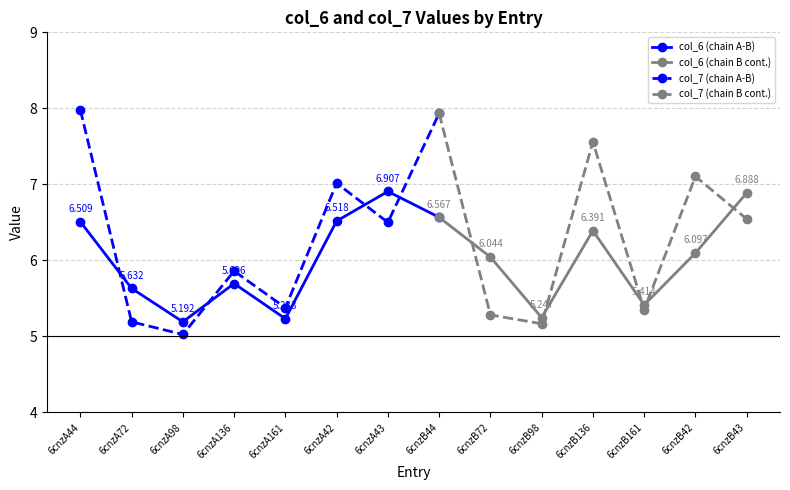

Between 6cnzA98 and 6cnzB161, which series saw the biggest shift?

col_7